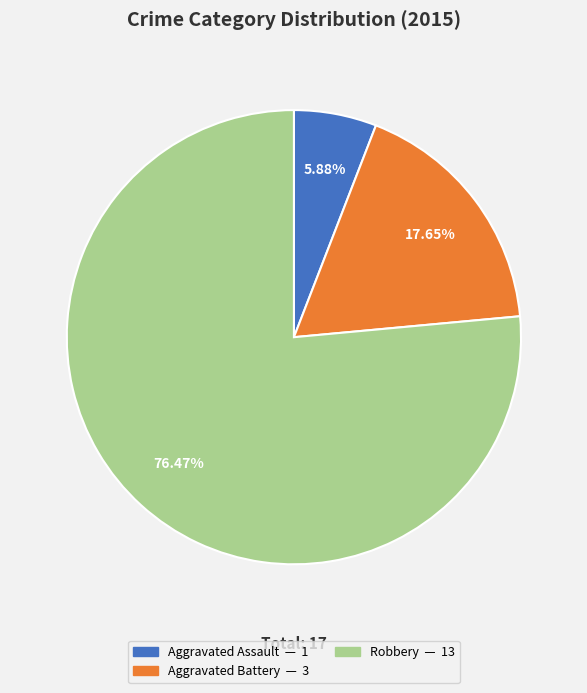

How many slices are in this pie chart?

3